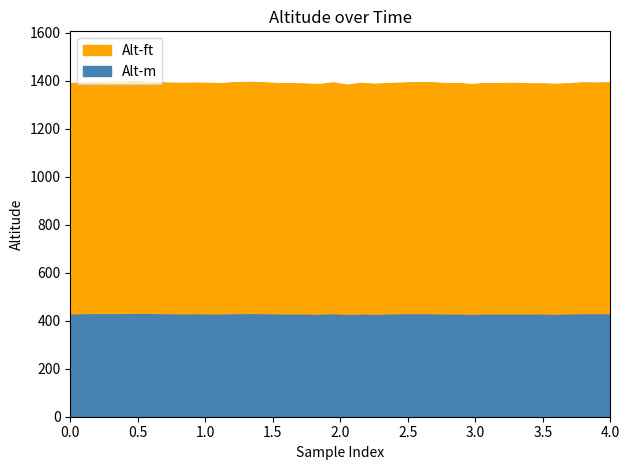

True or false: Alt-m and Alt-ft intersect in this chart.

False